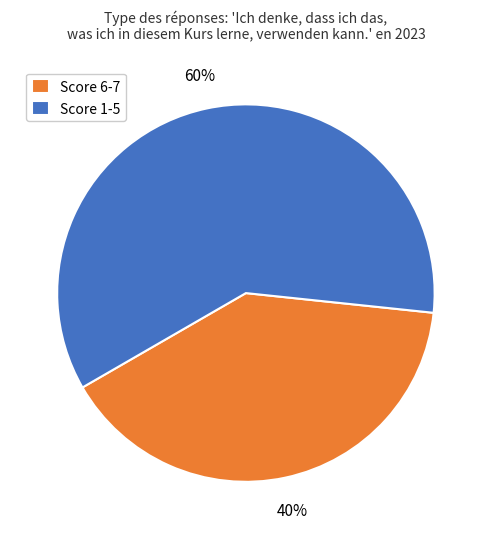

True or false: Score 1-5 accounts for 60% of the total.

True